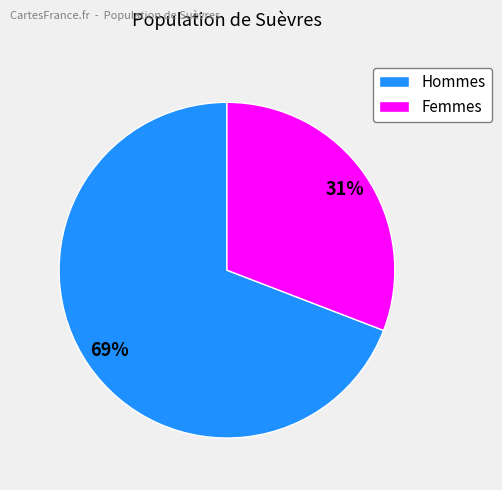

Is the sum of Hommes and Femmes greater than half?

Yes